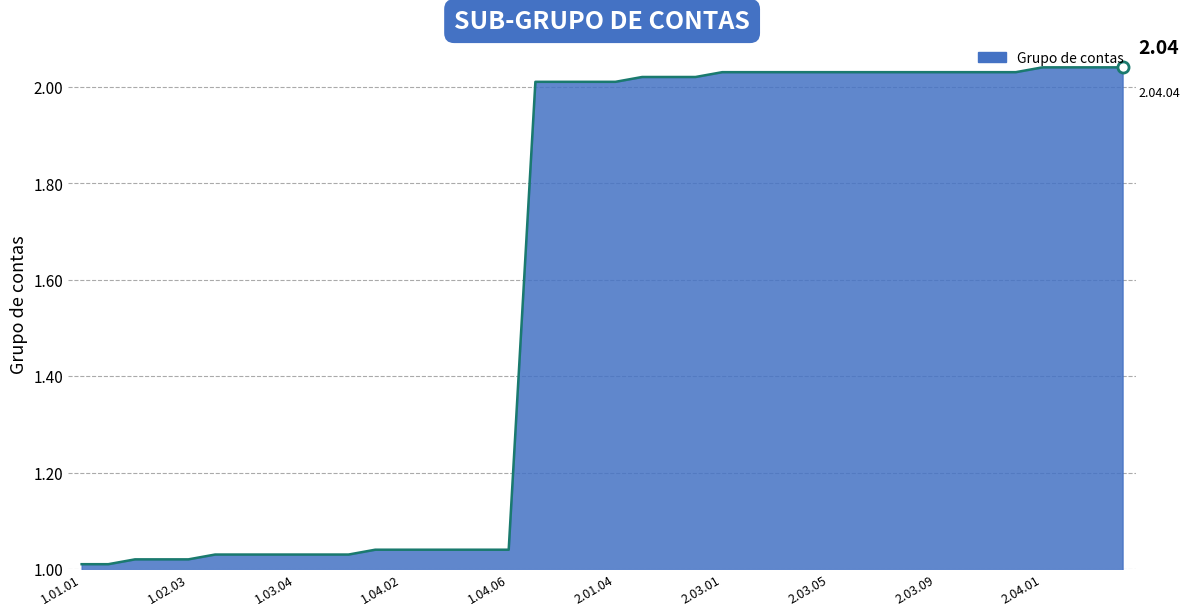

Count the number of data series in this chart.

1